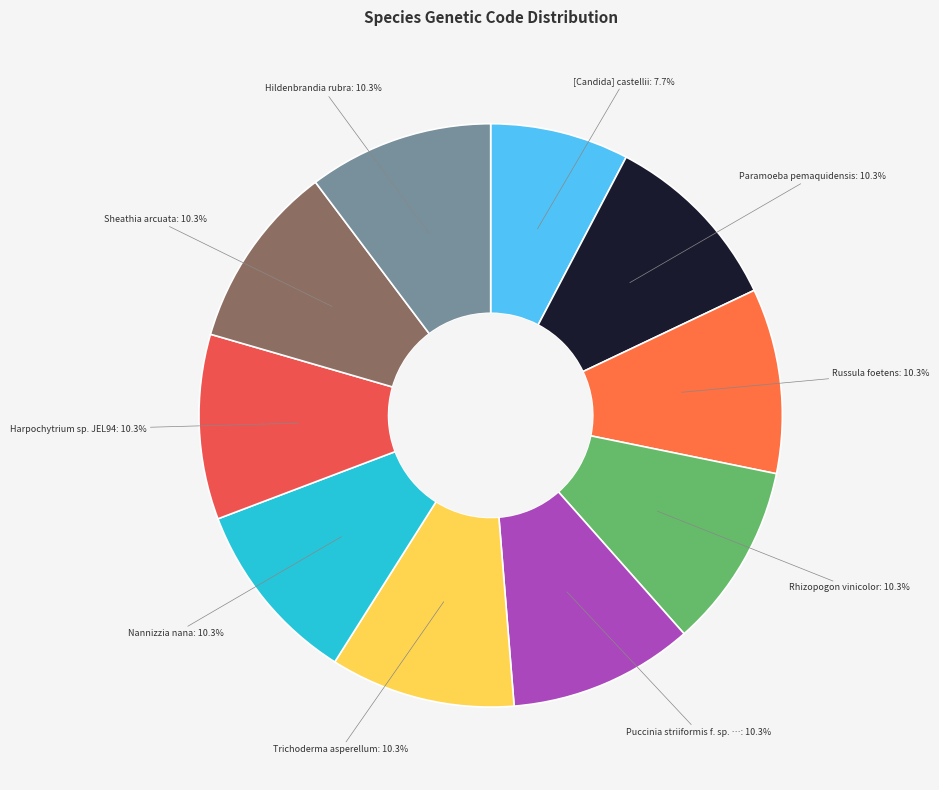

Is there a majority slice in this chart?

No